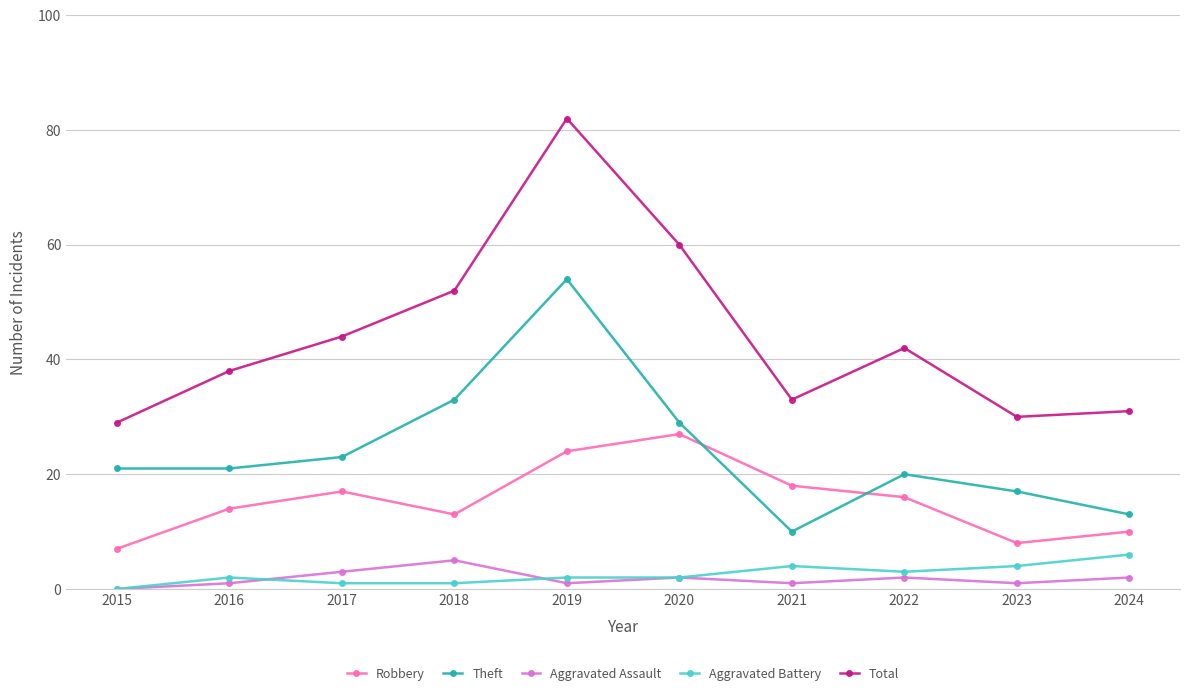

What is the difference between the Total values at 2016 and 2018?

14